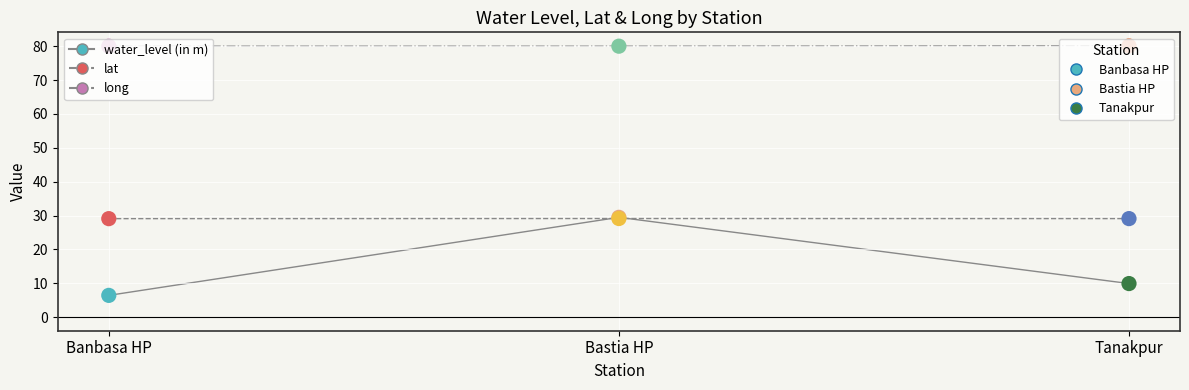

What is the total value across all series at Banbasa HP?

115.5